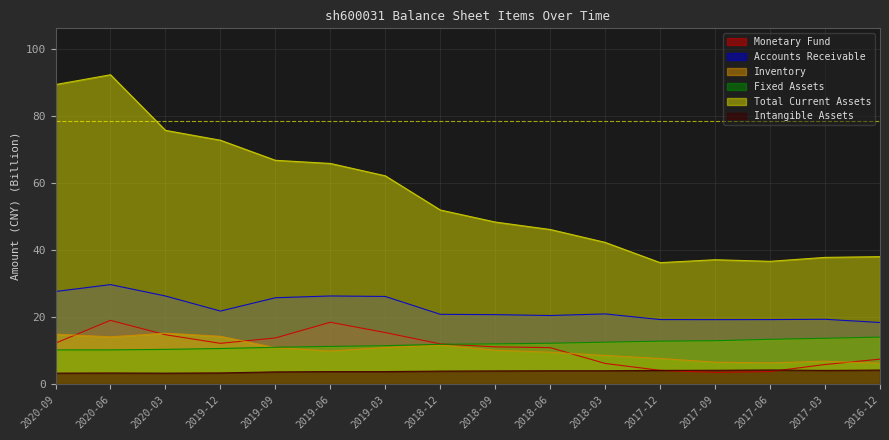

True or false: MONETARYFUND and SUMLASSET intersect in this chart.

False